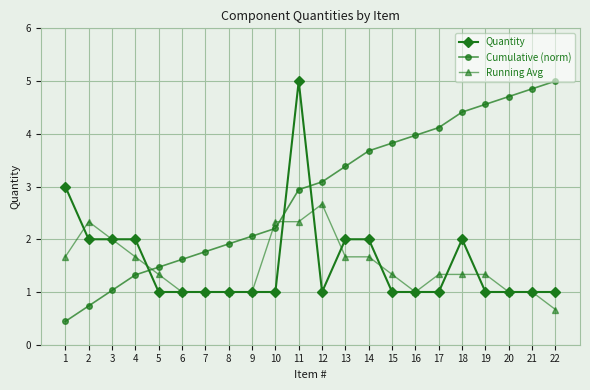

How many lines are shown in the chart?

3